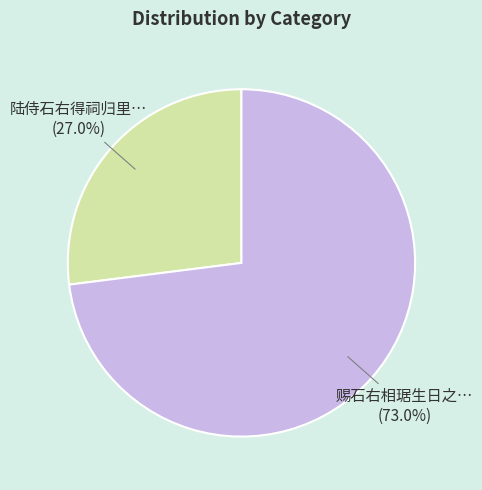

Does any single category account for the majority?

Yes